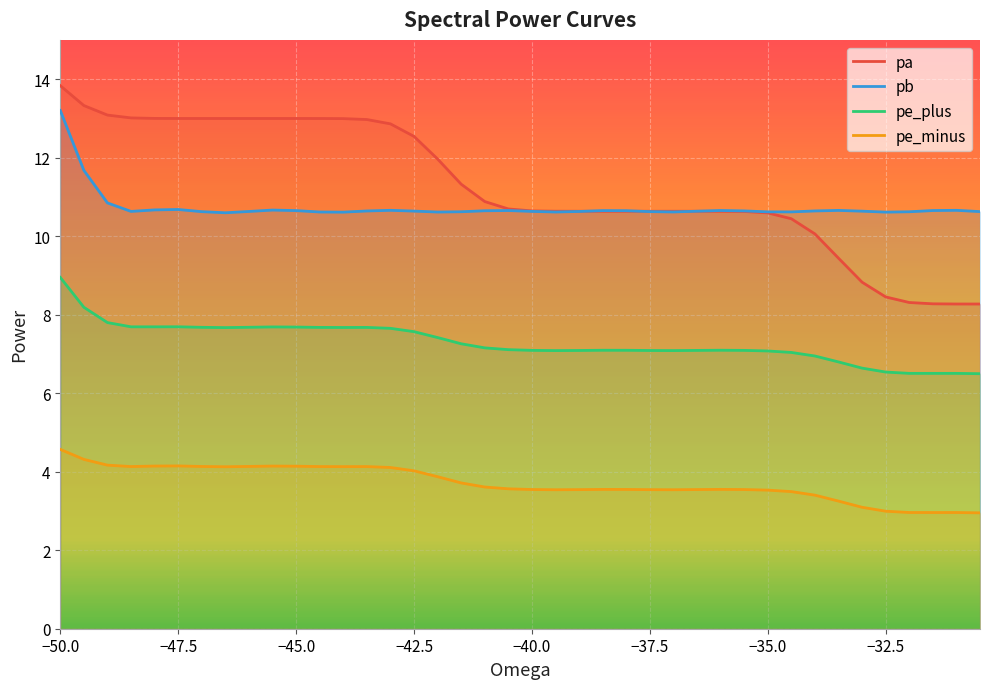

What is the difference between the second highest and minimum values in the pa series?

5.1